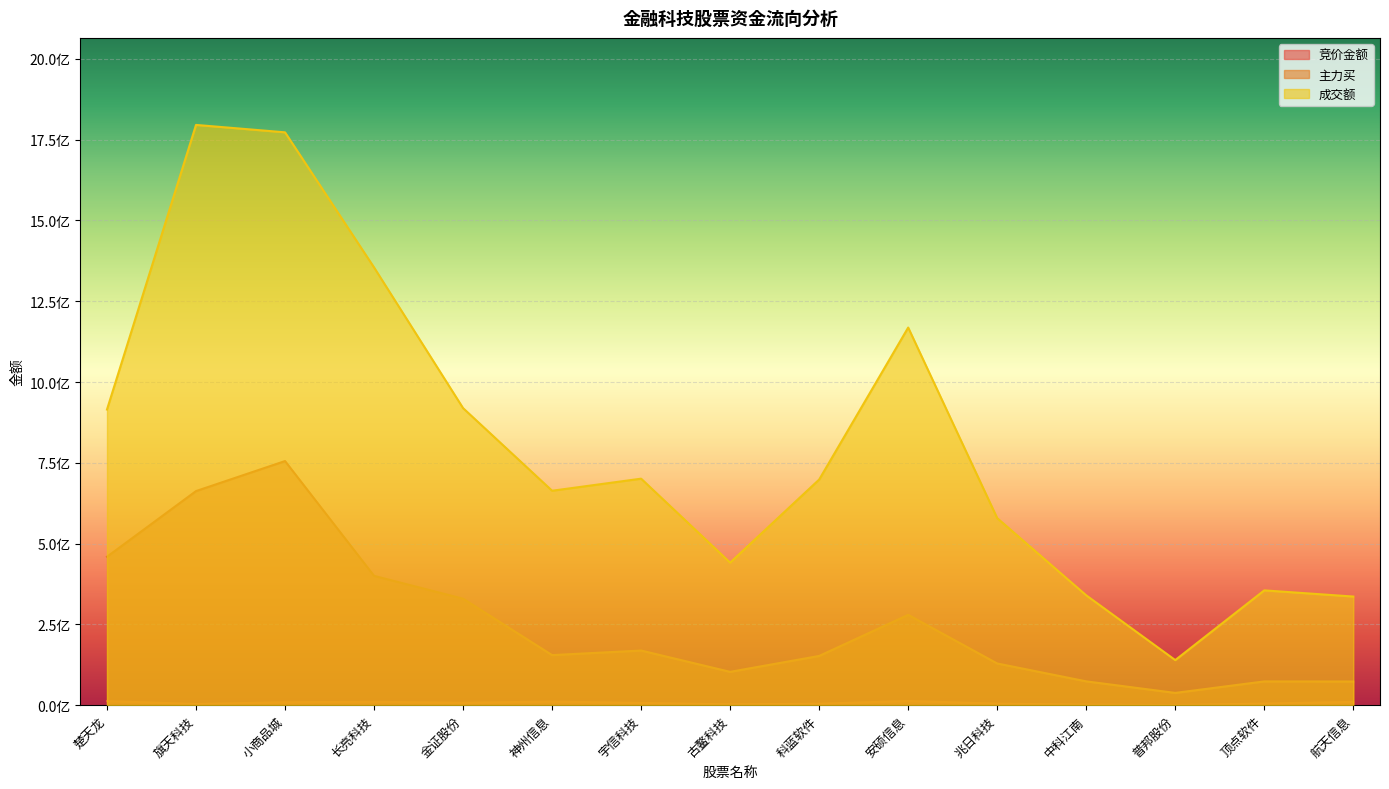

What is the sum of all 主力买 values?

3853546281